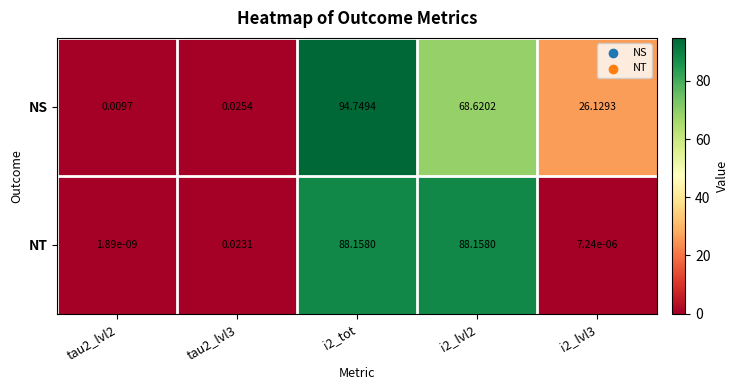

Rank the series at i2_lvl3 from lowest to highest value.

NT, NS